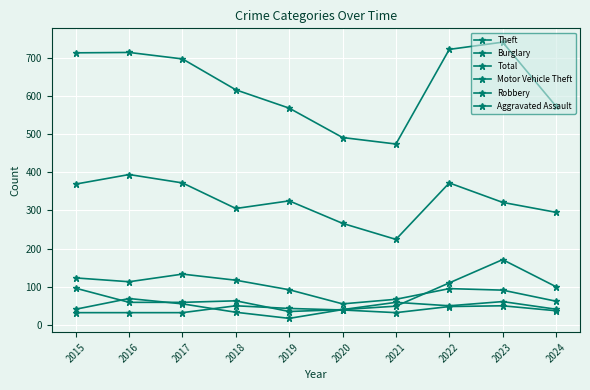

Where is Theft nearest to the value 309?

2018